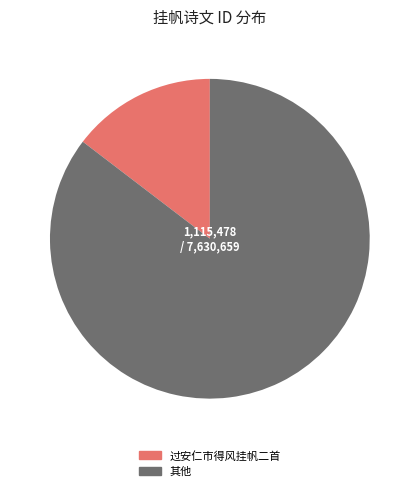

Between 过安仁市得风挂帆二首 and 其他, which is larger?

其他